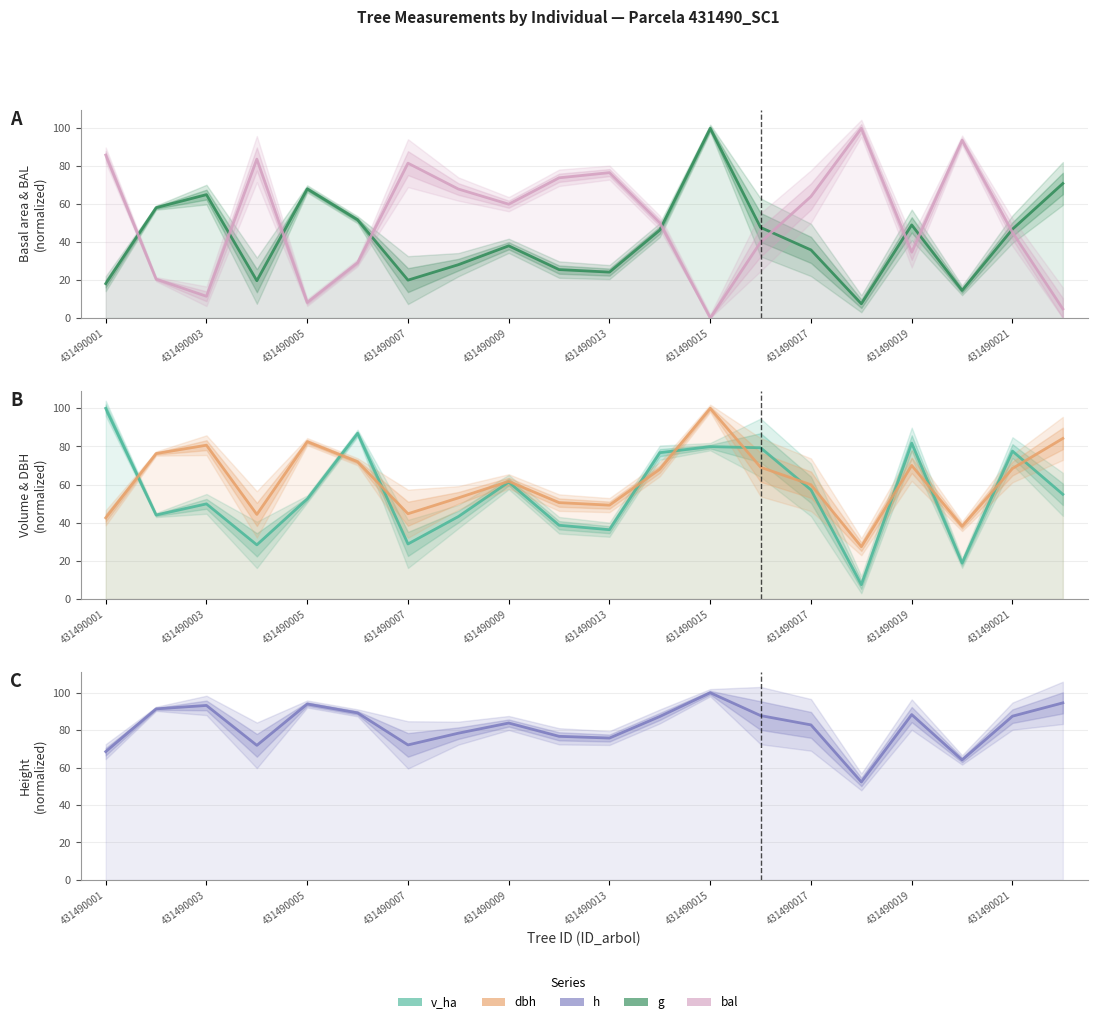

Which series ends up on top after the final intersection of bal and h?

h